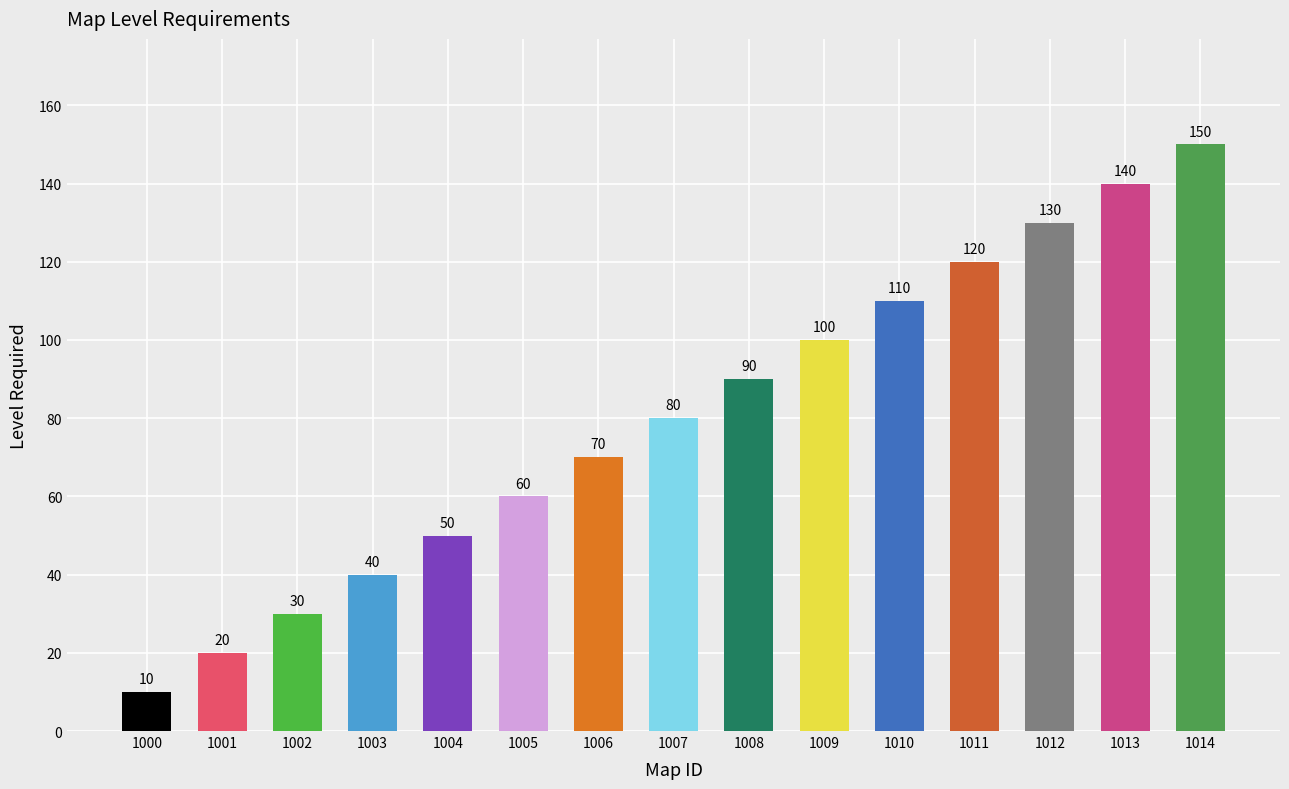

What is the difference between the maximum and minimum values?

140